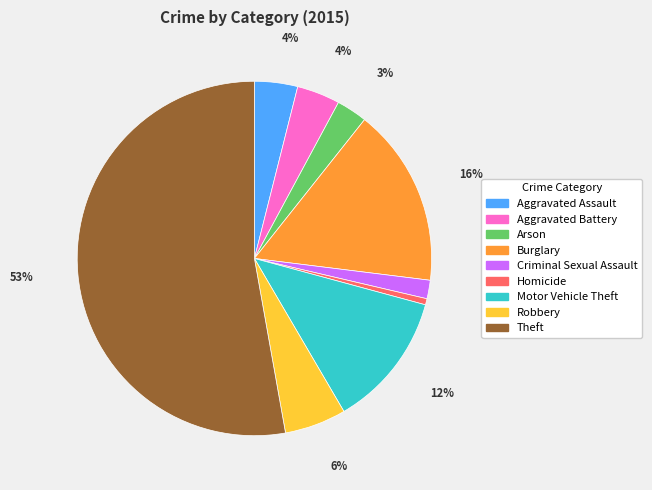

To the nearest percent, what is the combined percentage of Arson and Aggravated Battery?

7%